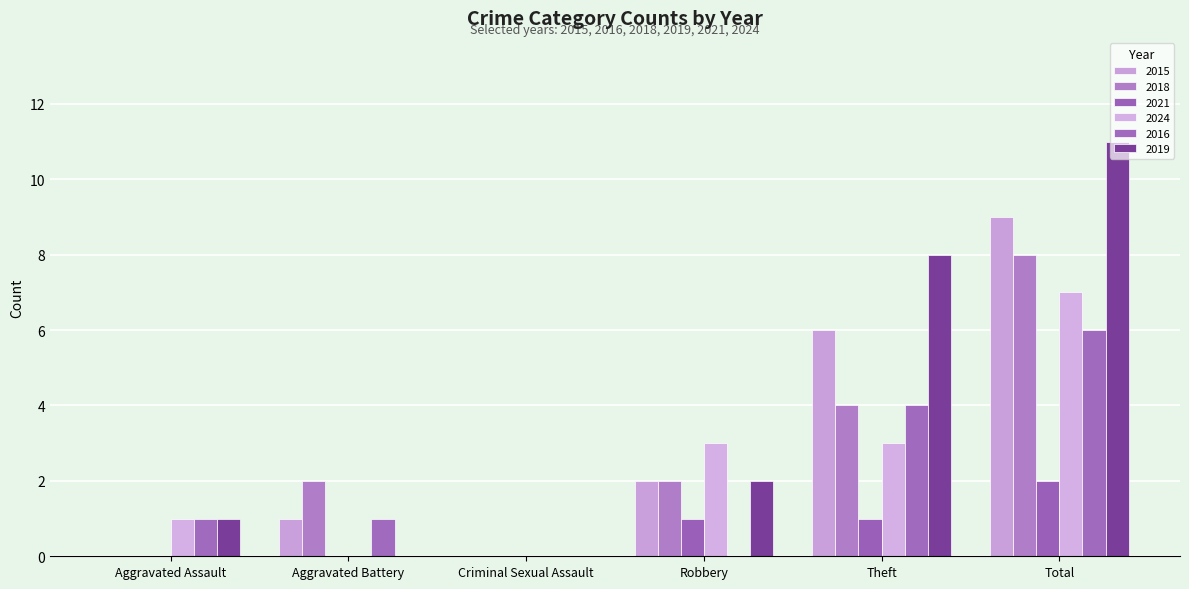

Is it true that 2024 equals 1 at Theft?

False